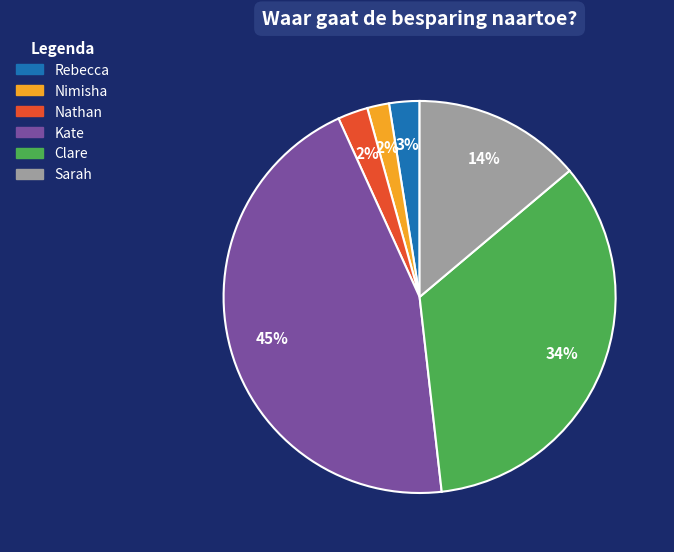

Between Kate and Clare, which is larger?

Kate